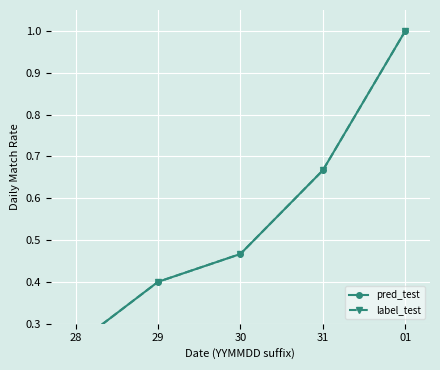

True or false: pred_test and label_test intersect in this chart.

False